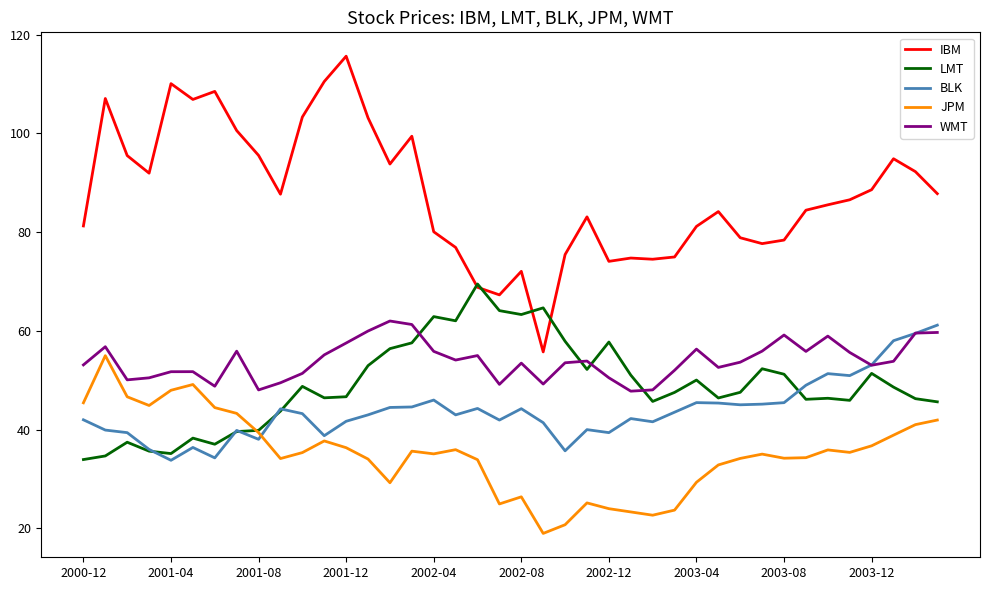

At how many categories does at least one series exceed 96?

10